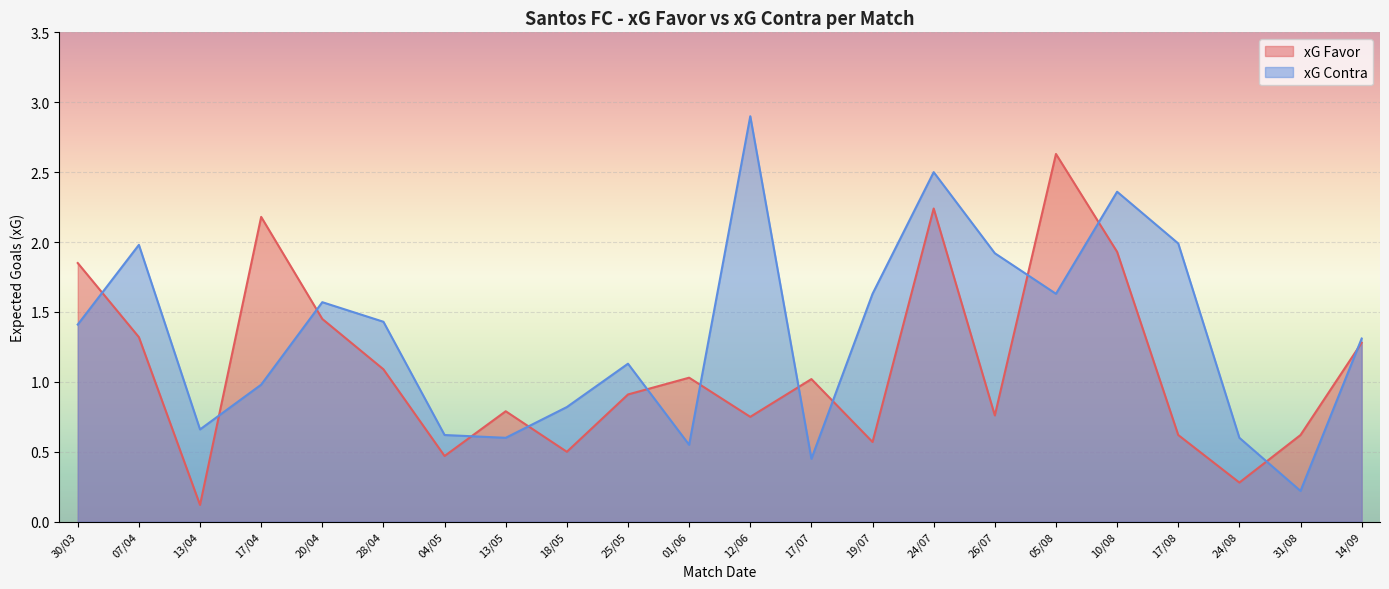

What position from the left is 26/07?

16